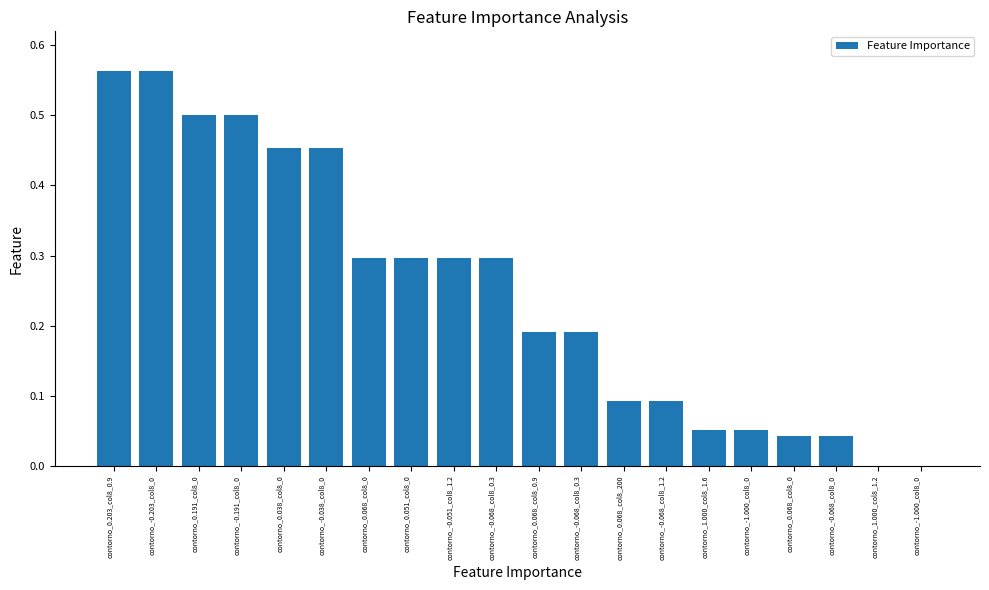

List the labels in order of value, smallest first.

contorno_1.000_col8_1.2, contorno_-1.000_col8_0, contorno_0.068_col8_0, contorno_-0.068_col8_0, contorno_1.000_col8_1.6, contorno_-1.000_col8_0, contorno_0.068_col8_200, contorno_-0.068_col8_1.2, contorno_0.068_col8_0.9, contorno_-0.068_col8_0.3, contorno_0.068_col8_0, contorno_0.051_col8_0, contorno_-0.051_col8_1.2, contorno_-0.068_col8_0.3, contorno_0.038_col8_0, contorno_-0.038_col8_0, contorno_0.191_col8_0, contorno_-0.191_col8_0, contorno_0.203_col8_0.9, contorno_-0.203_col8_0